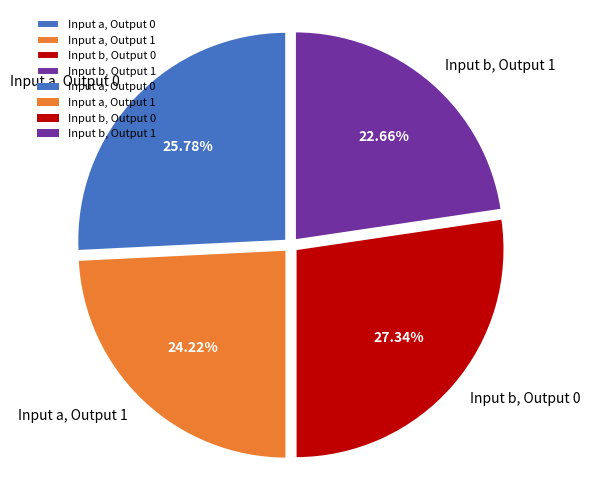

The Input a, Output 0 slice represents 35% of the pie. True or false?

False